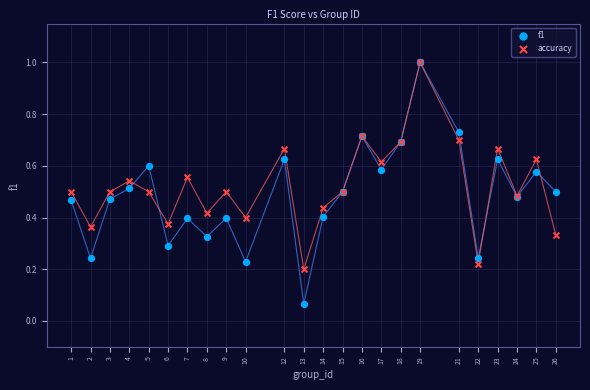

Which series contains the lowest Y value?

f1